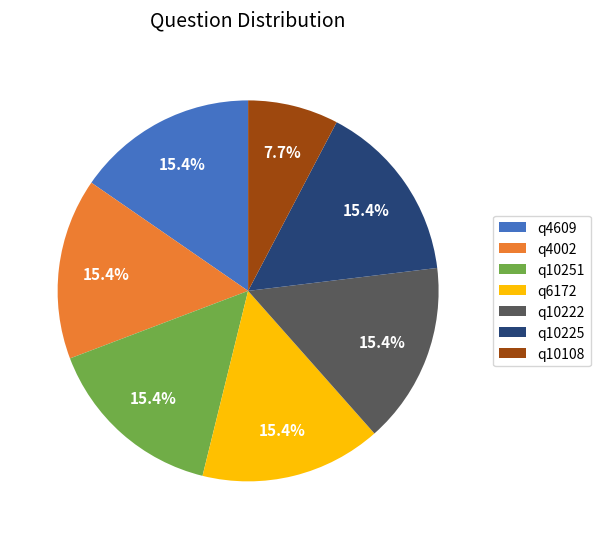

How much of the chart is everything except q4609?

84.6%